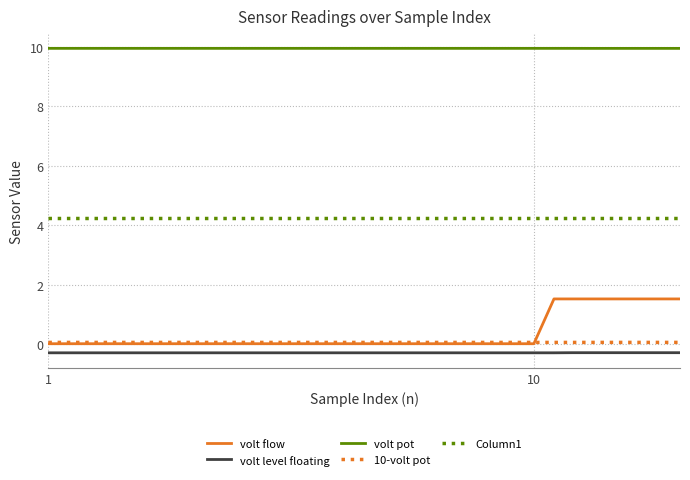

True or false: Column1 and 10-volt pot intersect in this chart.

False